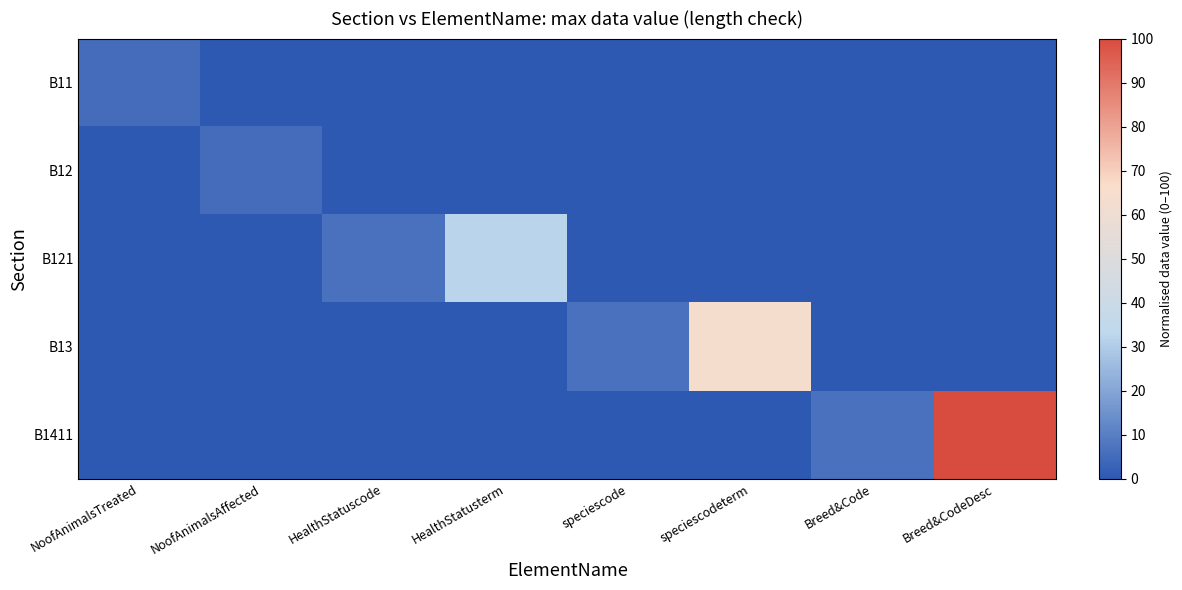

Reading left to right, list all the values displayed in this chart.

B11: NoofAnimalsTreated=5.2	NoofAnimalsAffected=0.0	HealthStatuscode=0.0	HealthStatusterm=0.0	speciescode=0.0	speciescodeterm=0.0	Breed&Code=0.0	Breed&CodeDesc=0.0
B12: NoofAnimalsTreated=0.0	NoofAnimalsAffected=5.2	HealthStatuscode=0.0	HealthStatusterm=0.0	speciescode=0.0	speciescodeterm=0.0	Breed&Code=0.0	Breed&CodeDesc=0.0
B121: NoofAnimalsTreated=0.0	NoofAnimalsAffected=0.0	HealthStatuscode=6.4	HealthStatusterm=32.3	speciescode=0.0	speciescodeterm=0.0	Breed&Code=0.0	Breed&CodeDesc=0.0
B13: NoofAnimalsTreated=0.0	NoofAnimalsAffected=0.0	HealthStatuscode=0.0	HealthStatusterm=0.0	speciescode=6.4	speciescodeterm=64.1	Breed&Code=0.0	Breed&CodeDesc=0.0
B1411: NoofAnimalsTreated=0.0	NoofAnimalsAffected=0.0	HealthStatuscode=0.0	HealthStatusterm=0.0	speciescode=0.0	speciescodeterm=0.0	Breed&Code=6.4	Breed&CodeDesc=100.0